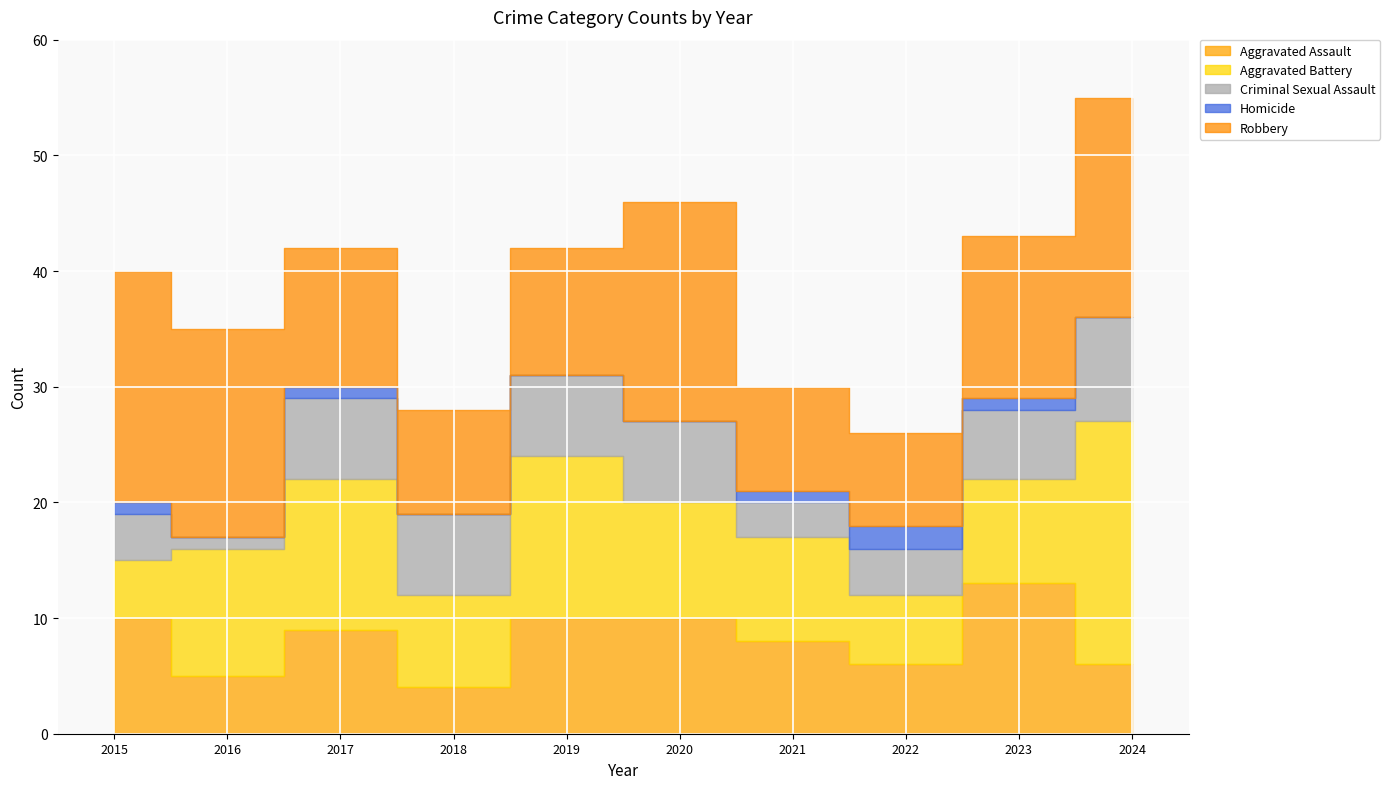

How many data points in Criminal Sexual Assault are above 7?

1